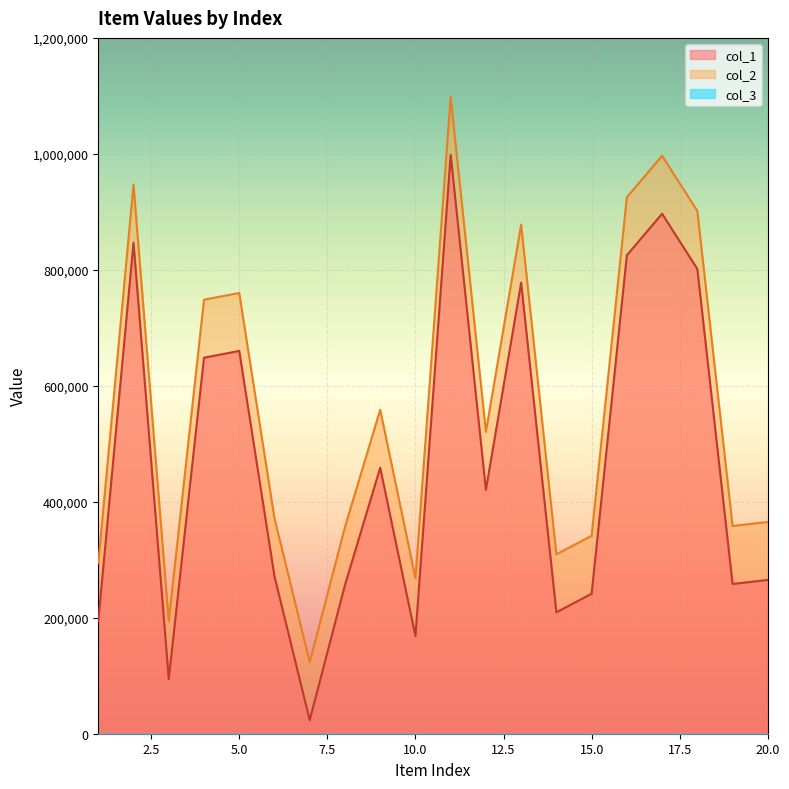

What is the difference between the highest and lowest values at 1?

100000